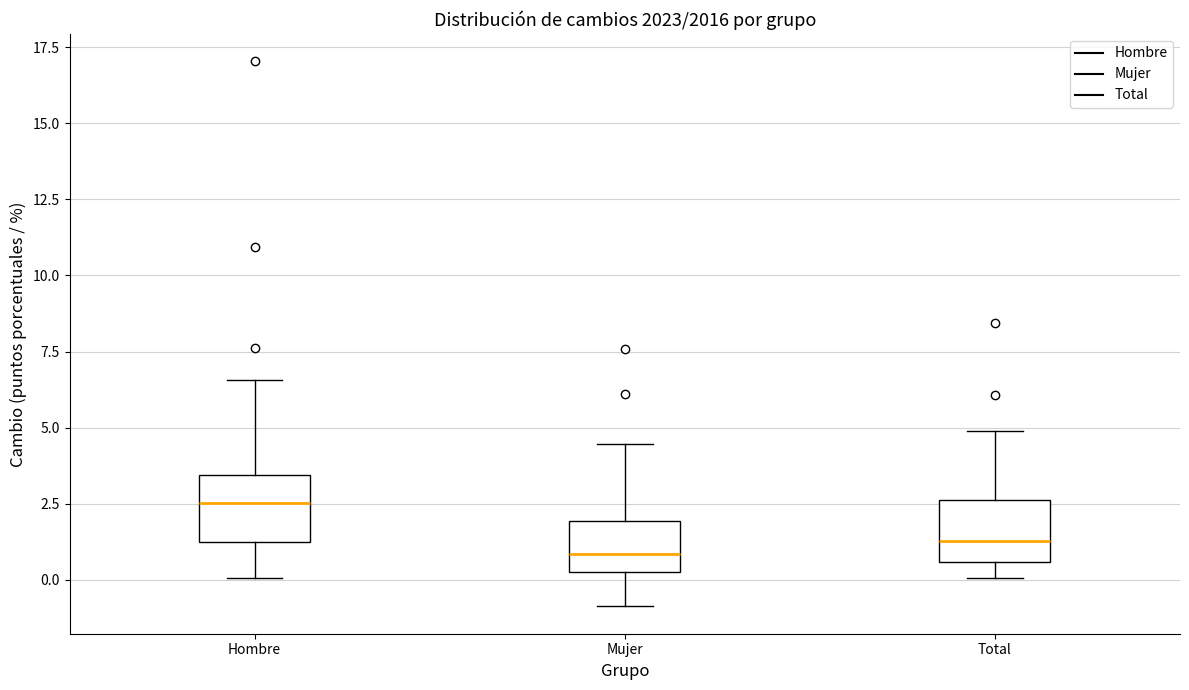

Reading left to right, transcribe this box plot: for each box, give where its median line is, the range the box spans, and where its two whiskers end, as read against the y-axis. The values are not printed on the chart, so give them approximately, as read against the axis.

Hombre: median 2.5, box 1.0 to 3.5, whiskers 0.0 to 6.5
Mujer: median 1.0, box 0.0 to 2.0, whiskers -1.0 to 4.5
Total: median 1.5, box 0.5 to 2.5, whiskers 0.0 to 5.0